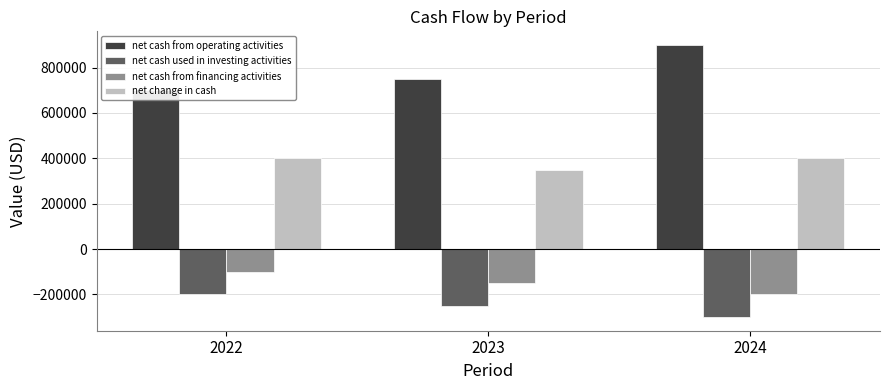

What is the total value across all series at 2023?

700000